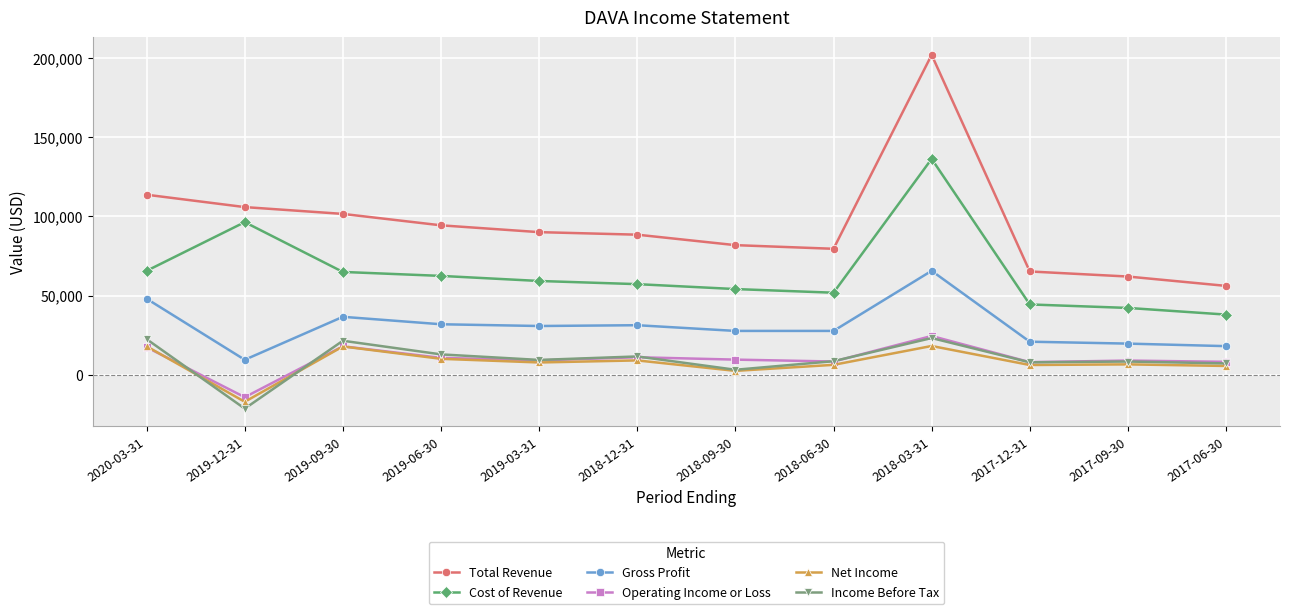

Is it true that Total Revenue equals 62000 at 2017-09-30?

True